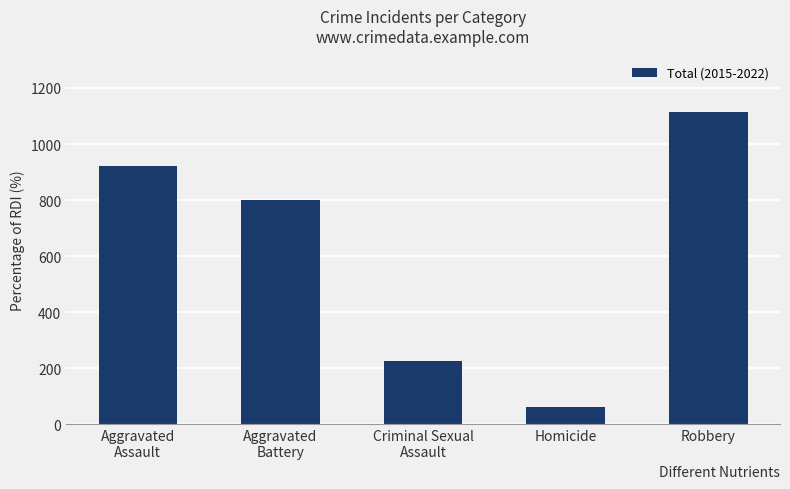

At which label is the value closest to 589?

Aggravated
Battery